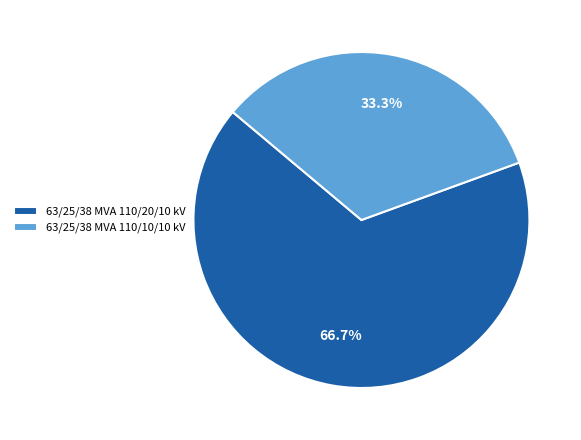

Count the number of slices in the pie.

2